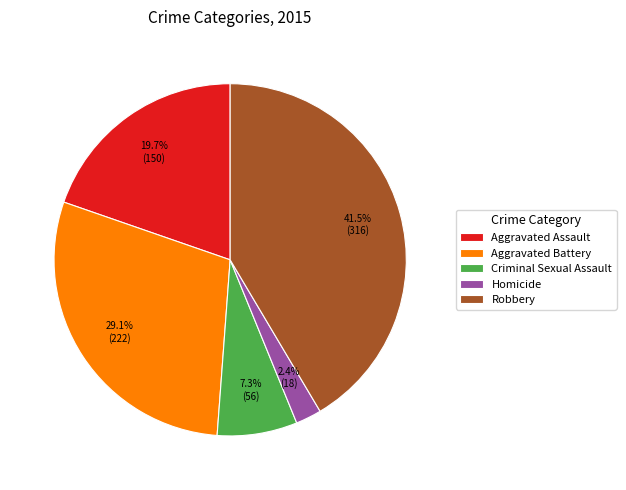

Does any single category account for the majority?

No